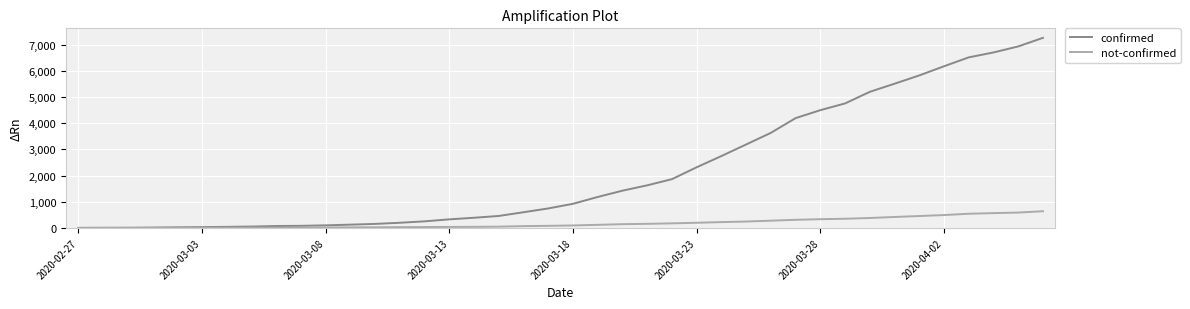

Which series has the largest total across all categories?

confirmed